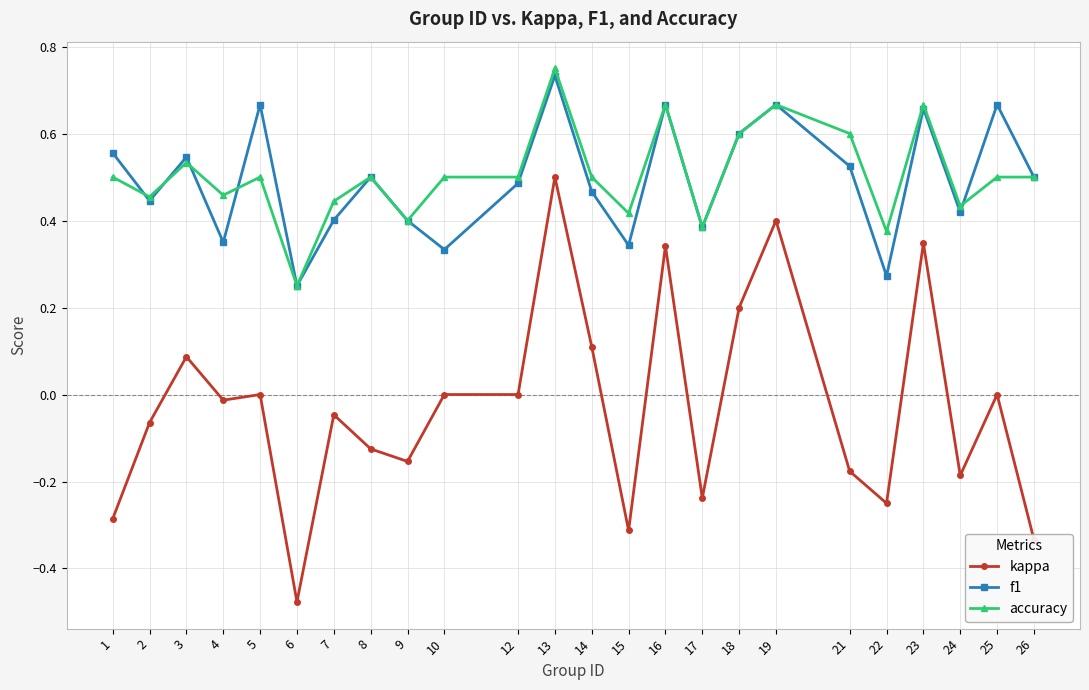

List the series in order of their peak value, lowest first.

kappa, f1, accuracy